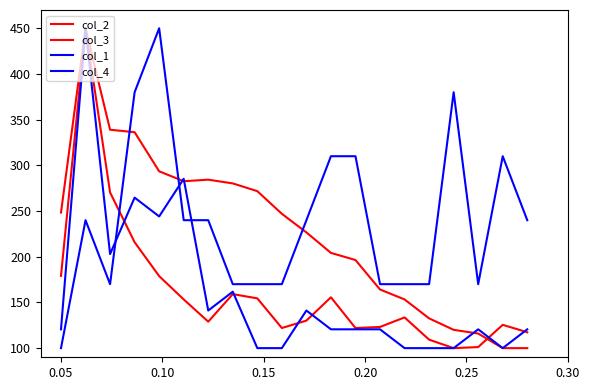

Does the chart display data point markers on the line(s)?

No